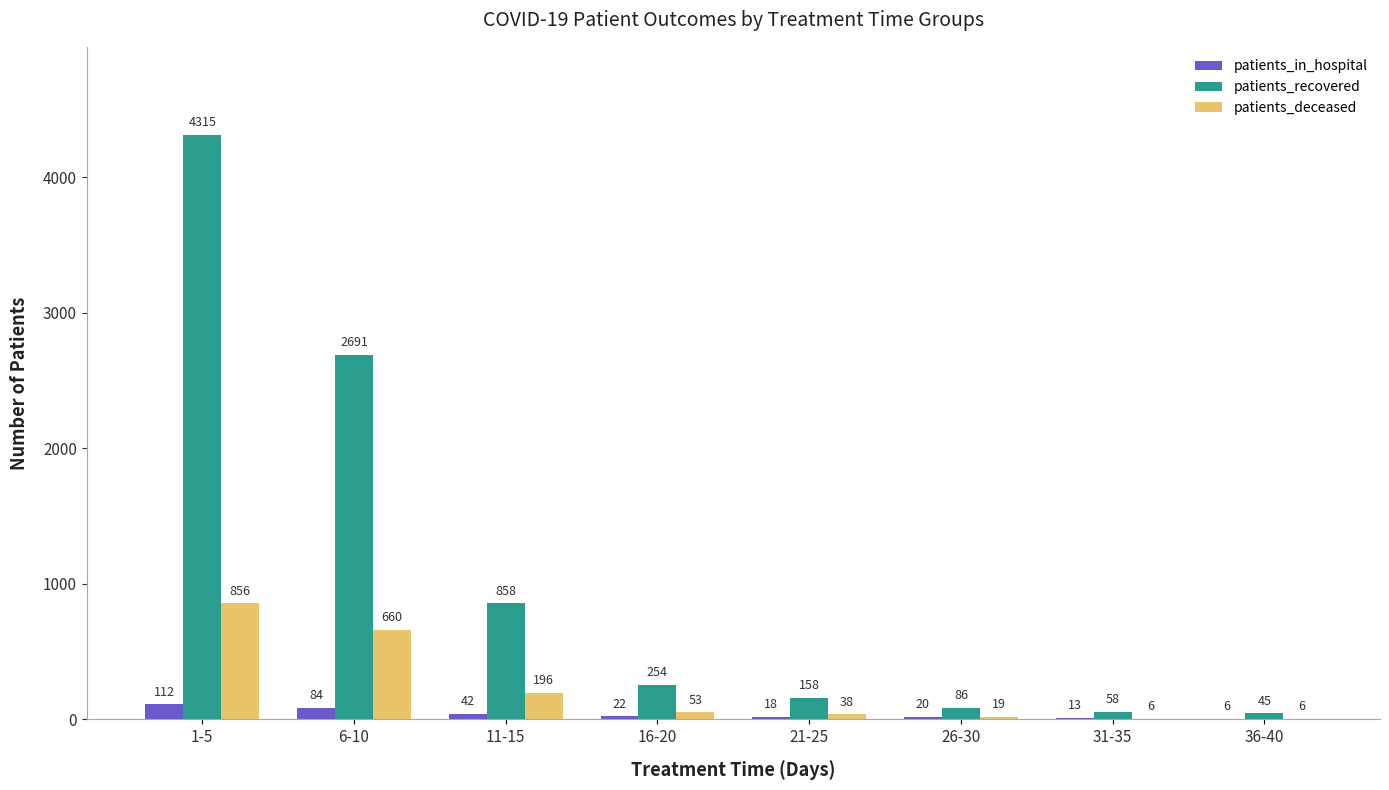

What is the greatest value displayed?

4315